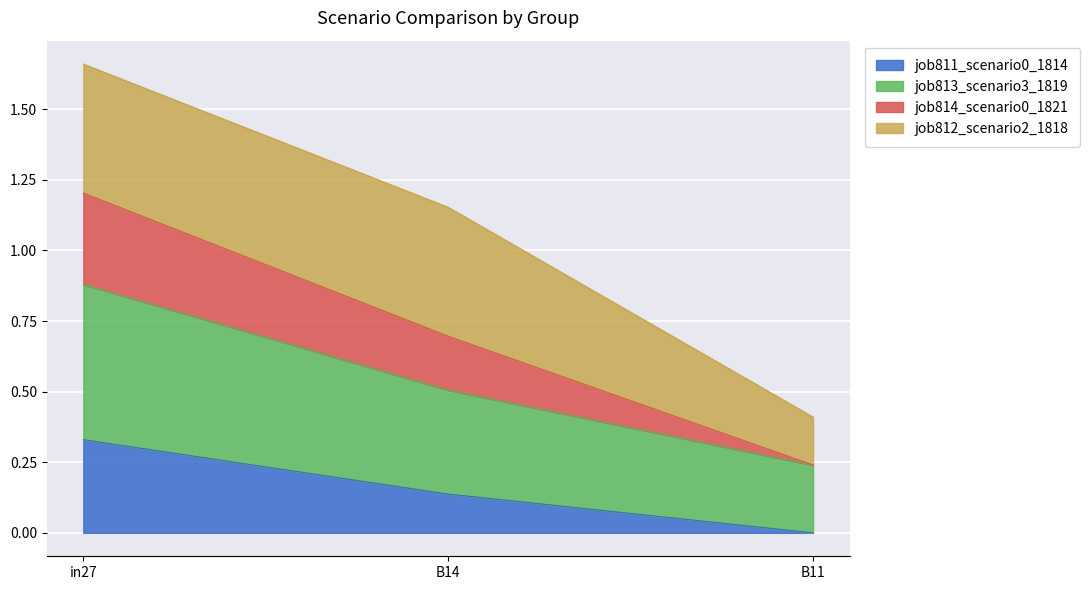

Is it true that job811_scenario0_1814 equals 0.2 at B14?

False